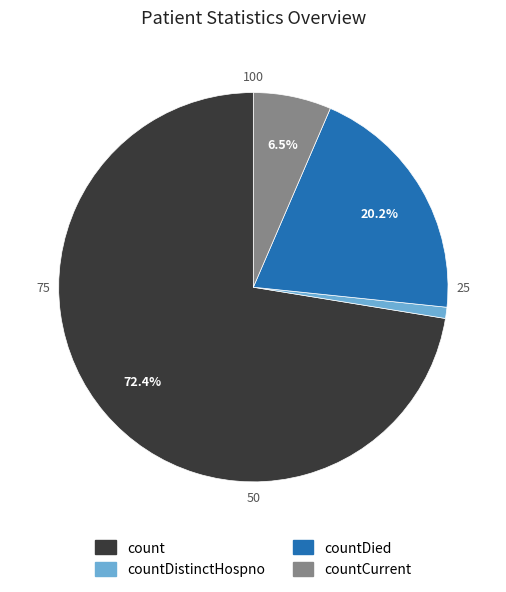

Which category accounts for the majority?

count